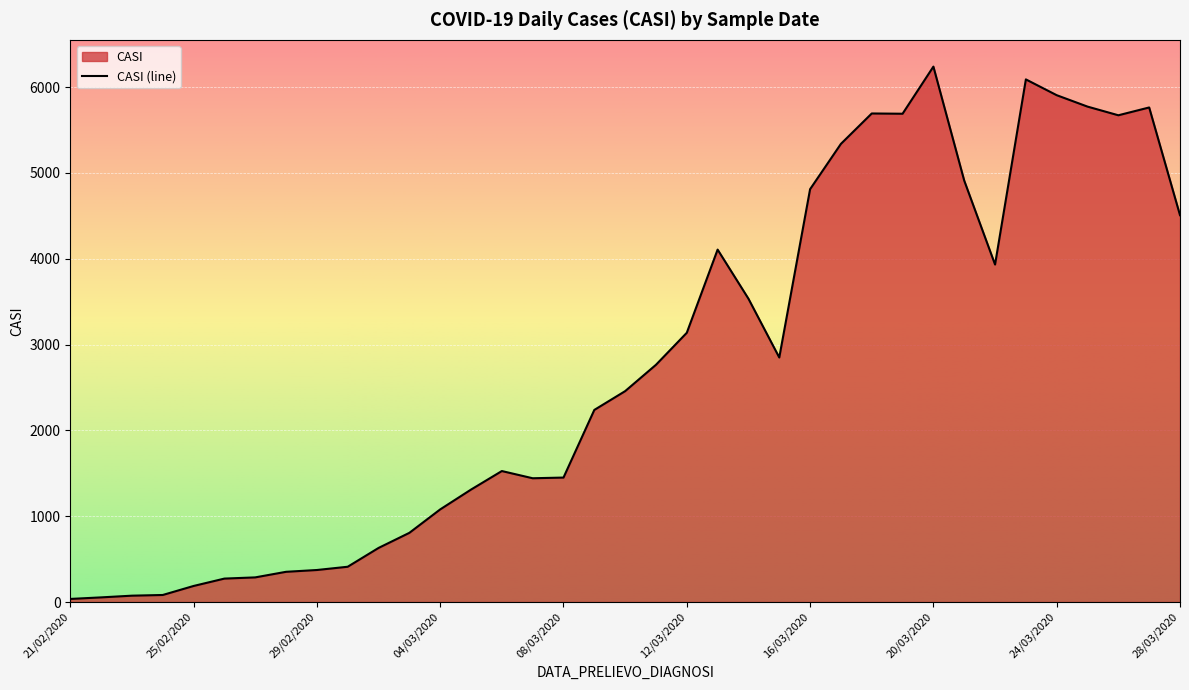

The value at 25/02/2020 is 187. True or false?

True